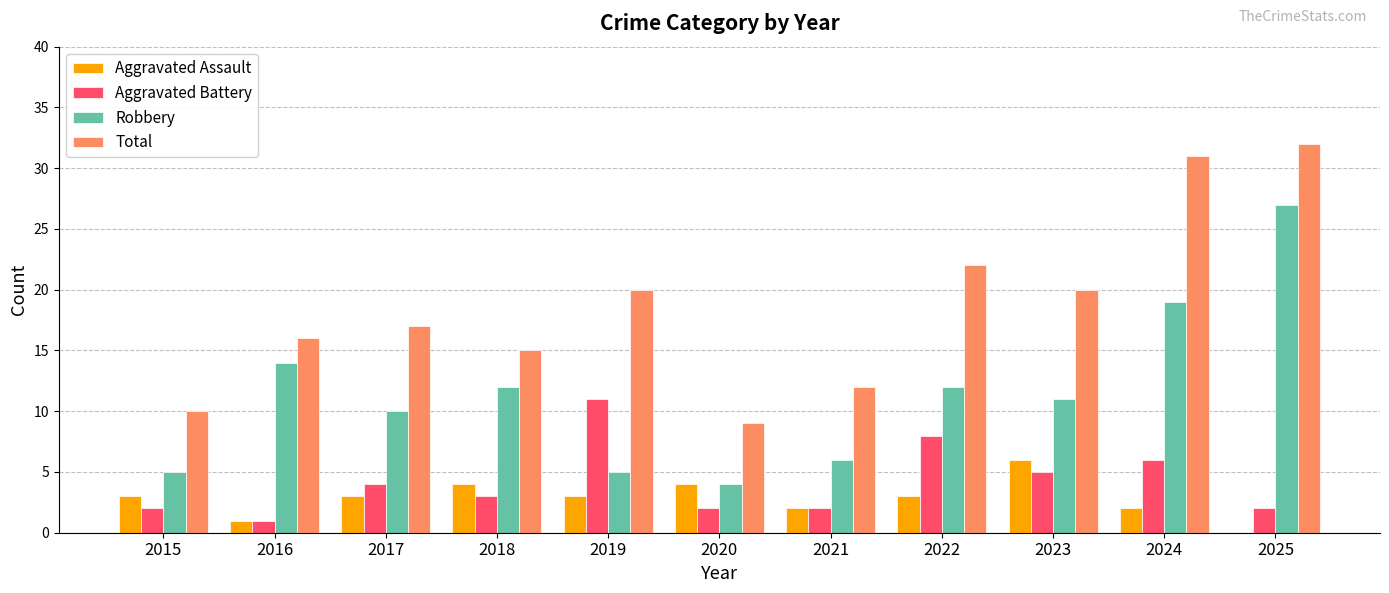

Between 2015 and 2016, which series saw the biggest shift?

Robbery